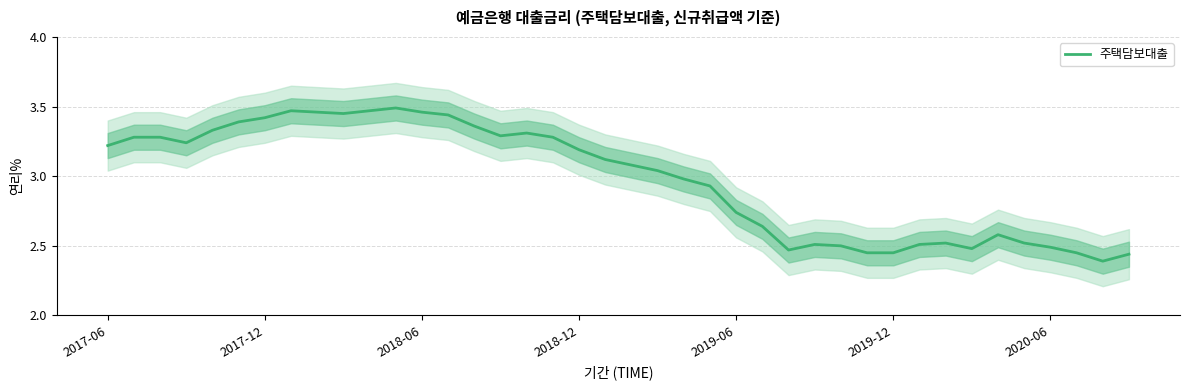

What is the greatest value displayed?

3.5